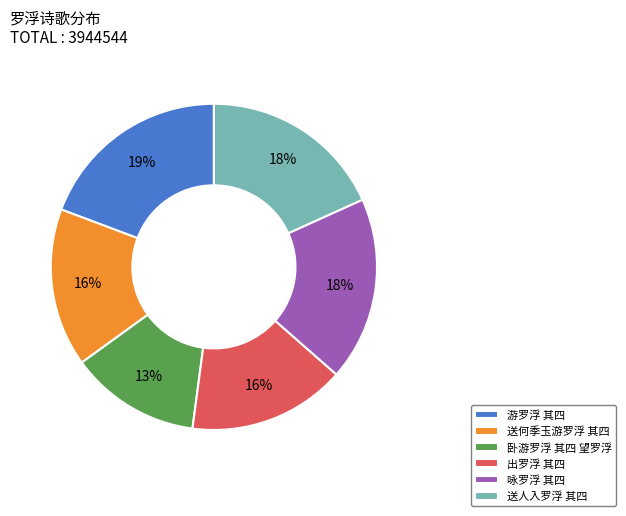

Approximately how many times larger is the value at 卧游罗浮 其四 望罗浮 compared to 送何季玉游罗浮 其四?

0.8